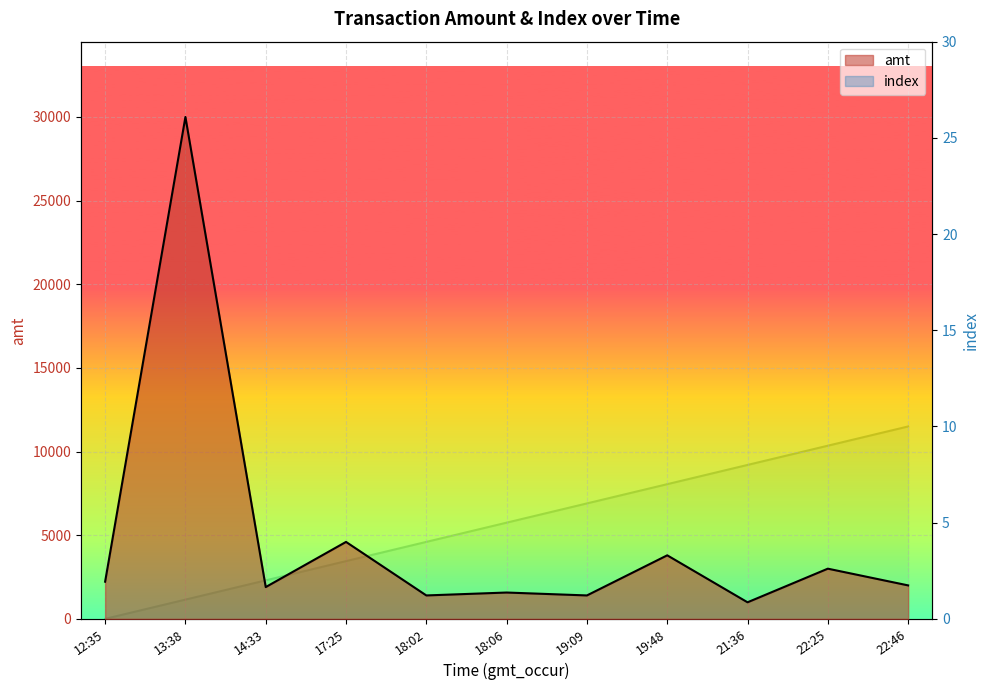

The value of index at 18:06 is 5. True or false?

True